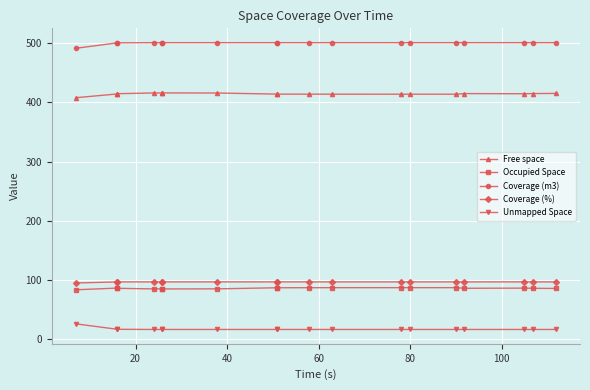

What is the maximum value for Free space?

416.1